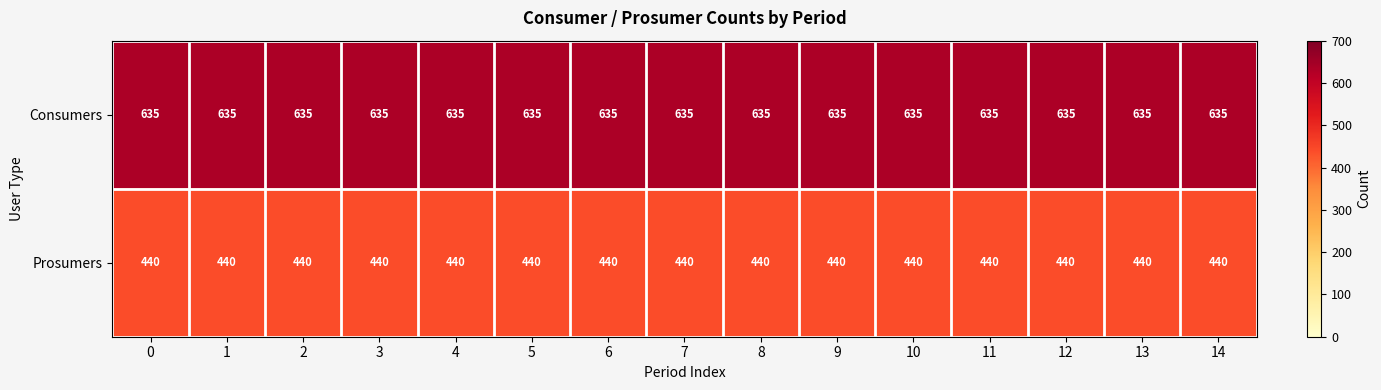

At 14, list the series in order from smallest to largest.

Prosumers, Consumers